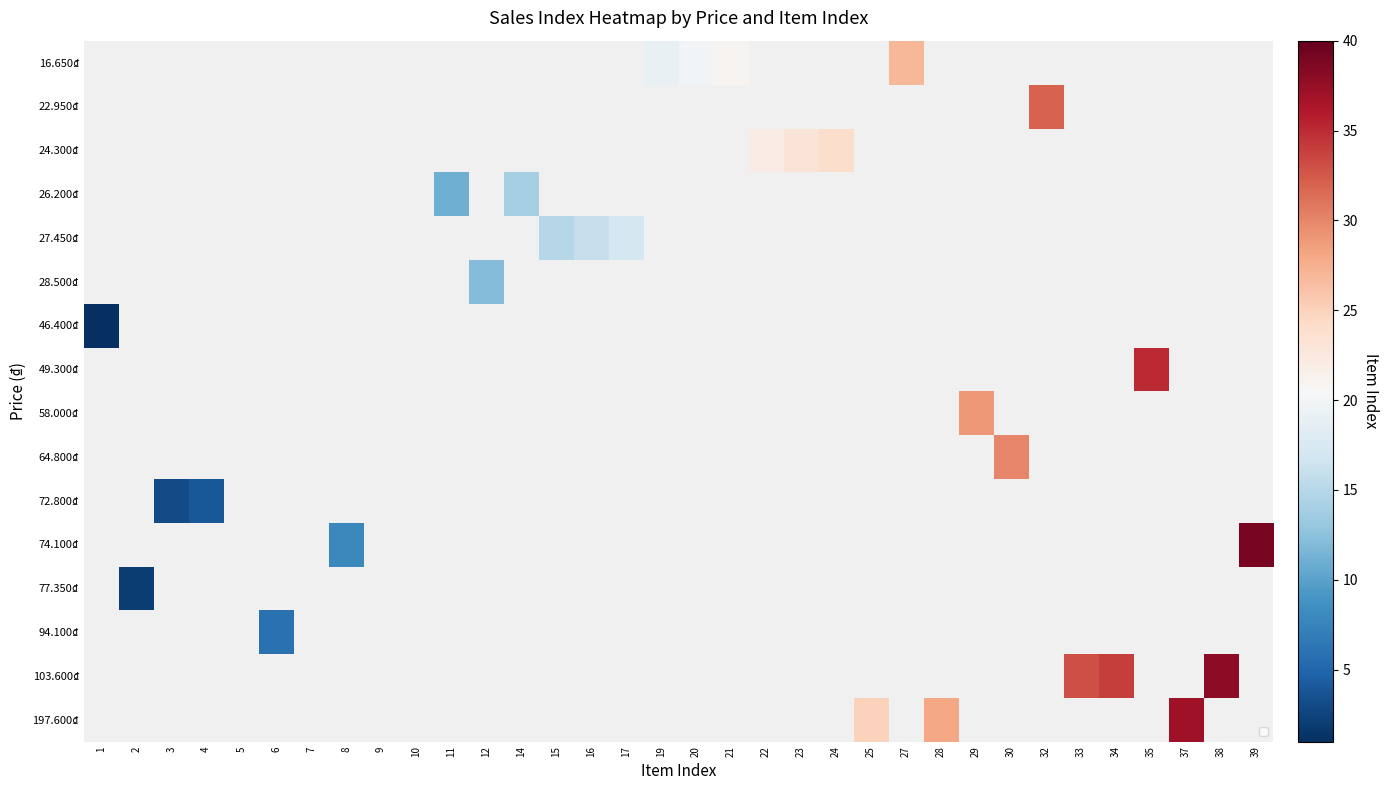

At which label does 46.400₫ reach its minimum?

1